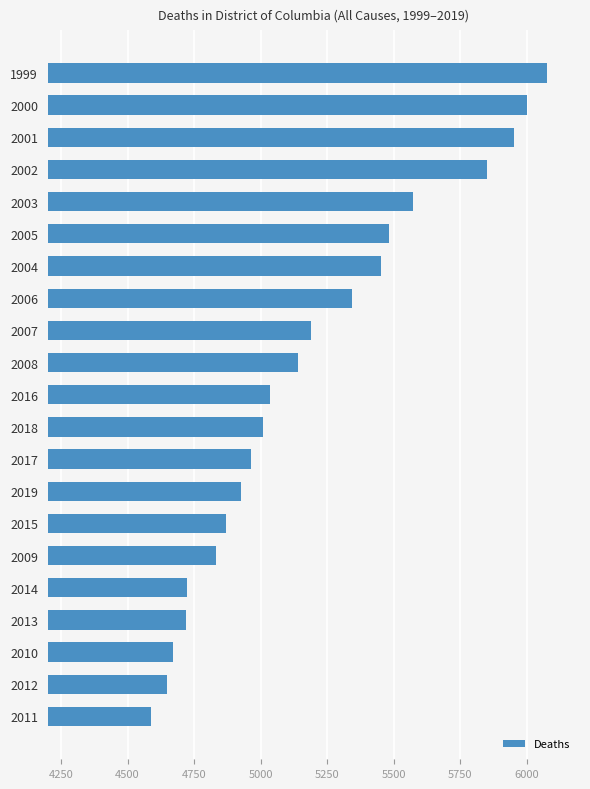

Which has a higher value, 2003 or 2004?

2003